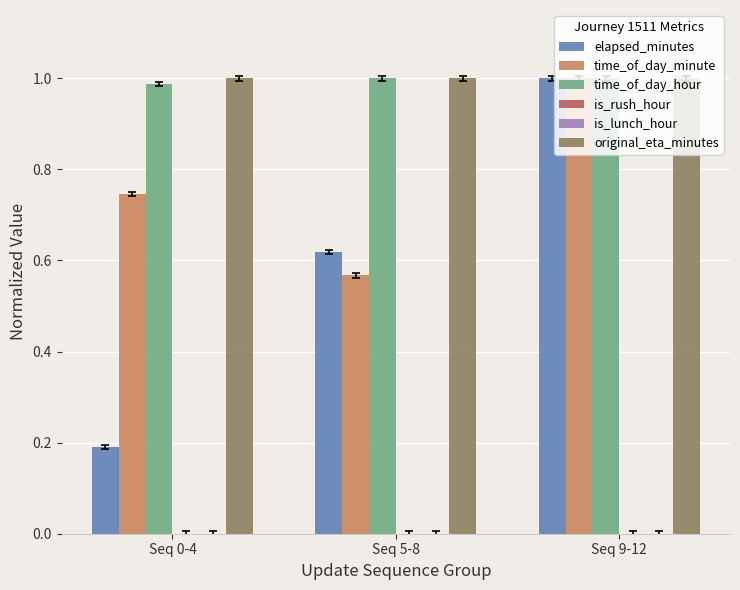

Reading left to right, transcribe all the data shown in this chart.

elapsed_minutes: 0.2	0.6	1.0
time_of_day_minute: 0.7	0.6	1.0
time_of_day_hour: 1.0	1.0	1.0
is_rush_hour: 0.0	0.0	0.0
is_lunch_hour: 0.0	0.0	0.0
original_eta_minutes: 1.0	1.0	1.0